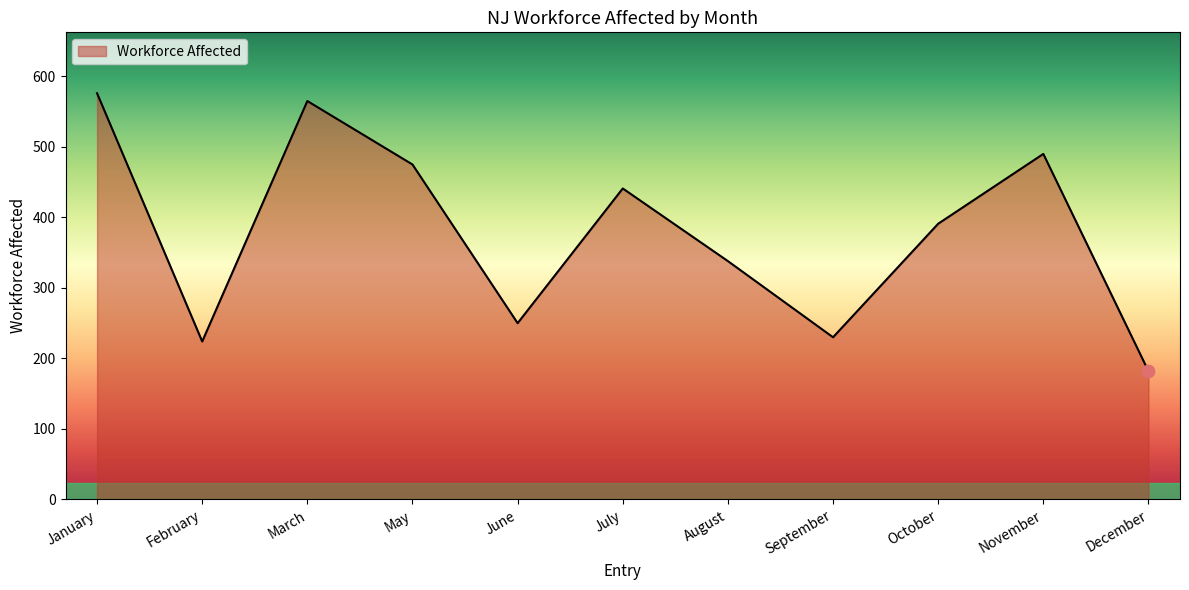

What is the change in value from February to November?

+266